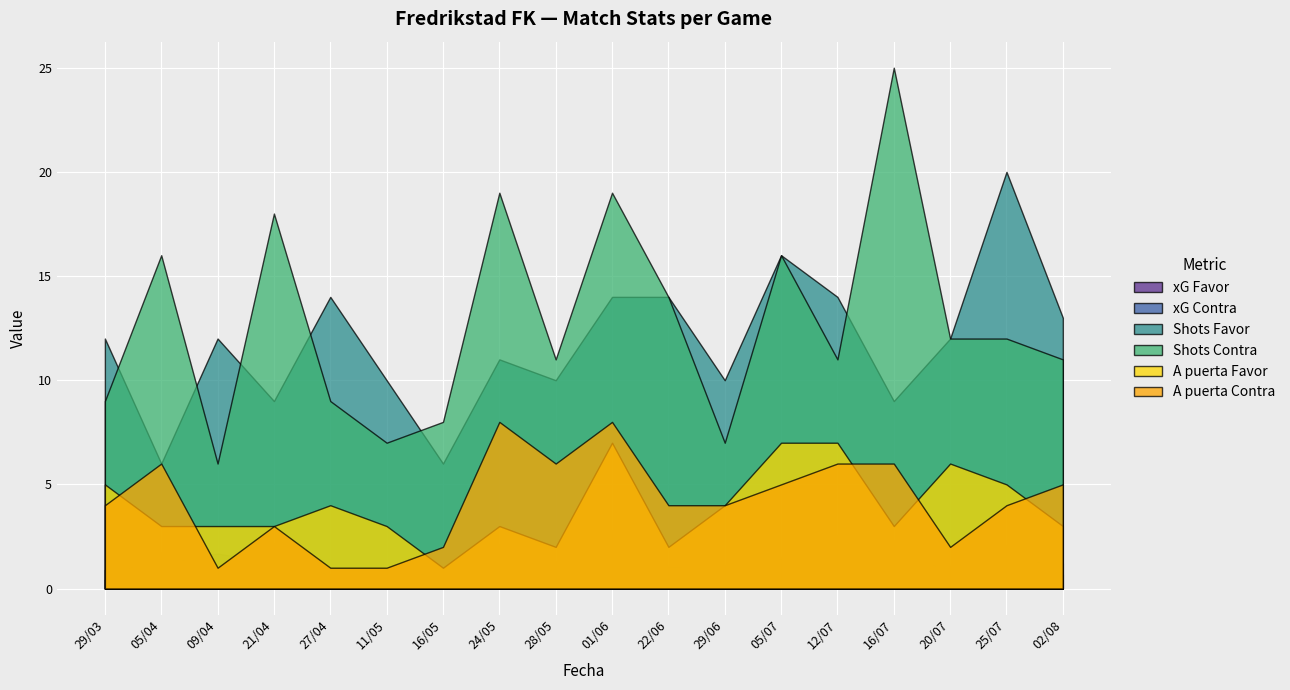

What is the spread (max minus min) of values at 05/04?

14.8